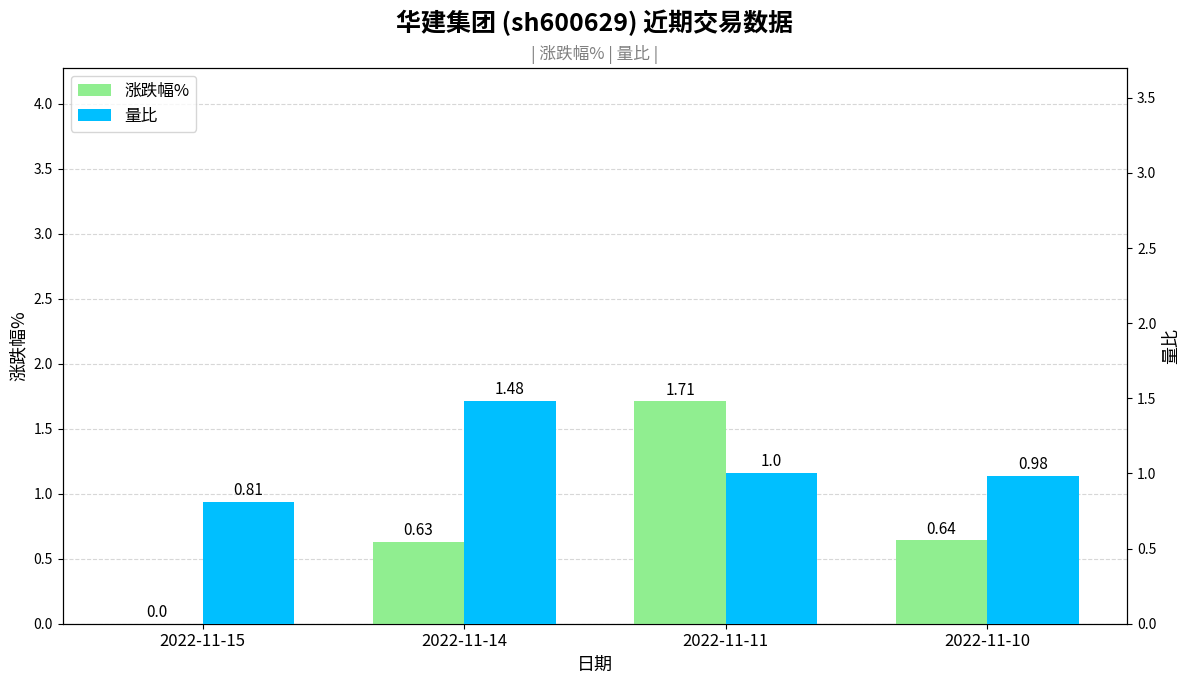

How many data points in 量比 are less than 1?

2